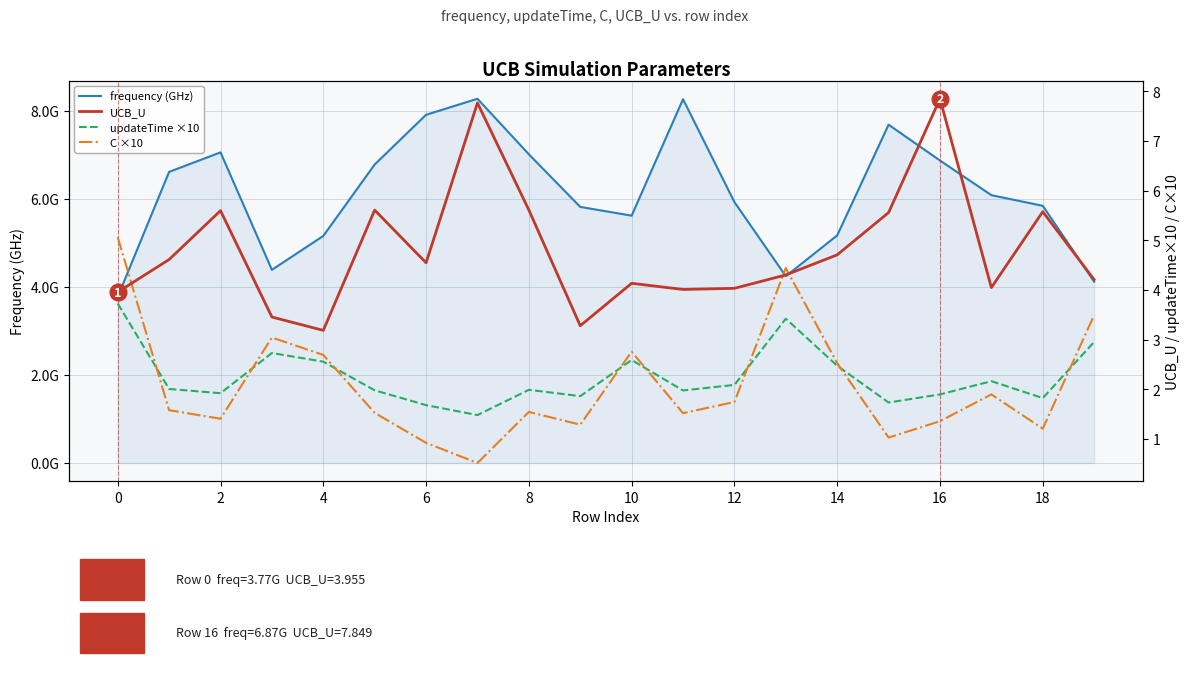

Which series has the largest total across all categories?

frequency (GHz)